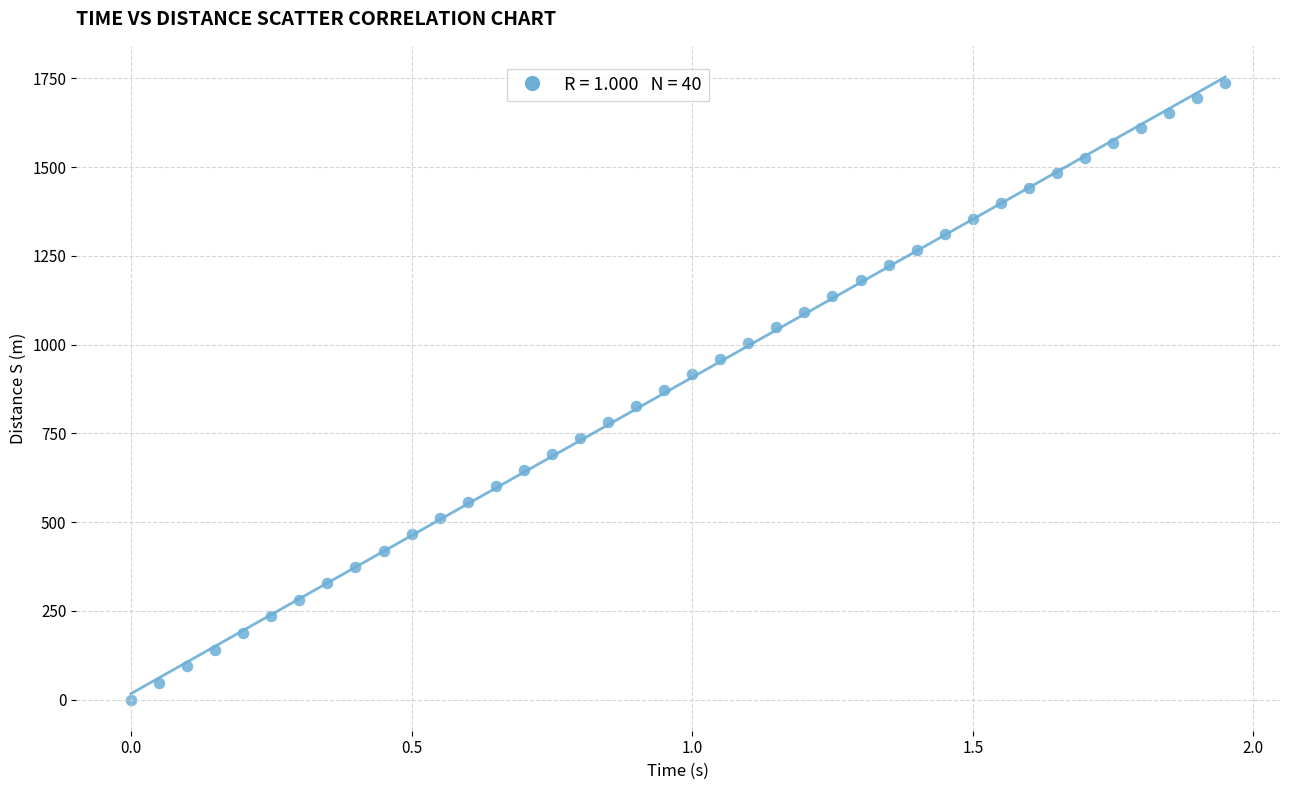

What is the range of Y values (max minus min)?

1737.8